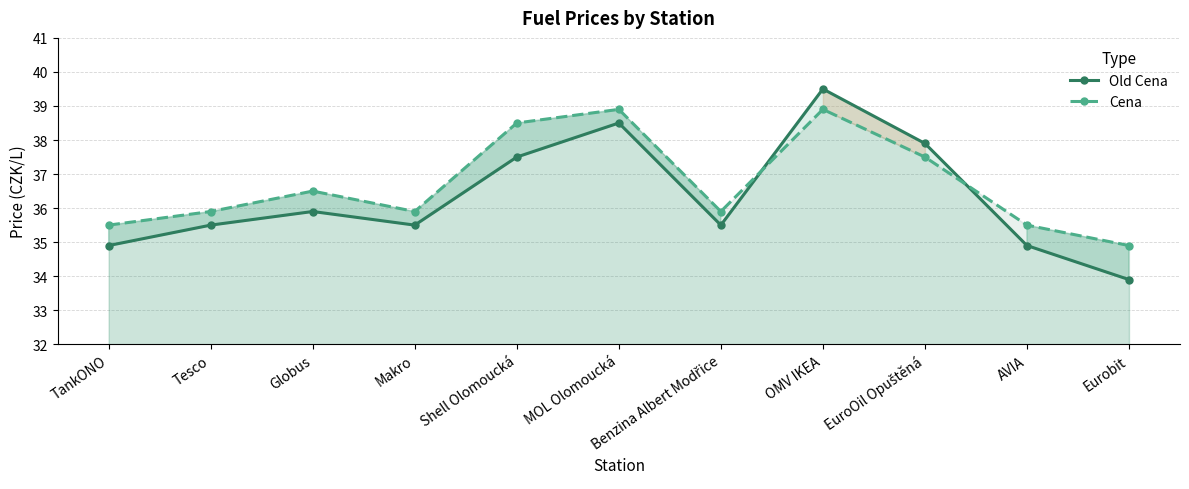

What is the difference between the maximum and second lowest values in the Cena series?

3.4